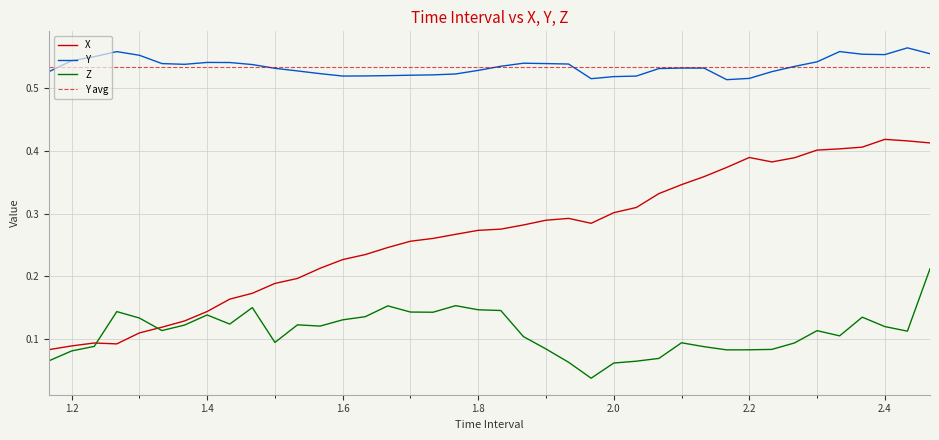

The value of Z at 1.866666666666669 is 0.1. True or false?

True